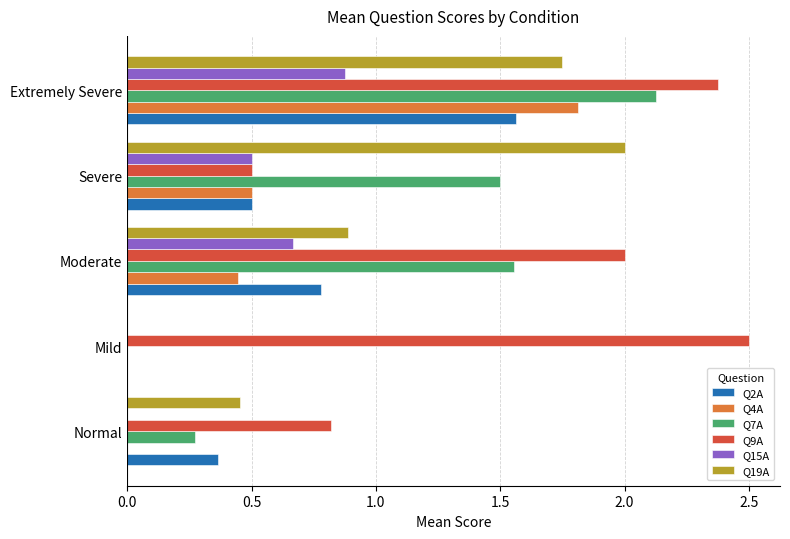

Is the value of Q7A at Extremely Severe greater than the value of Q2A at Normal?

Yes